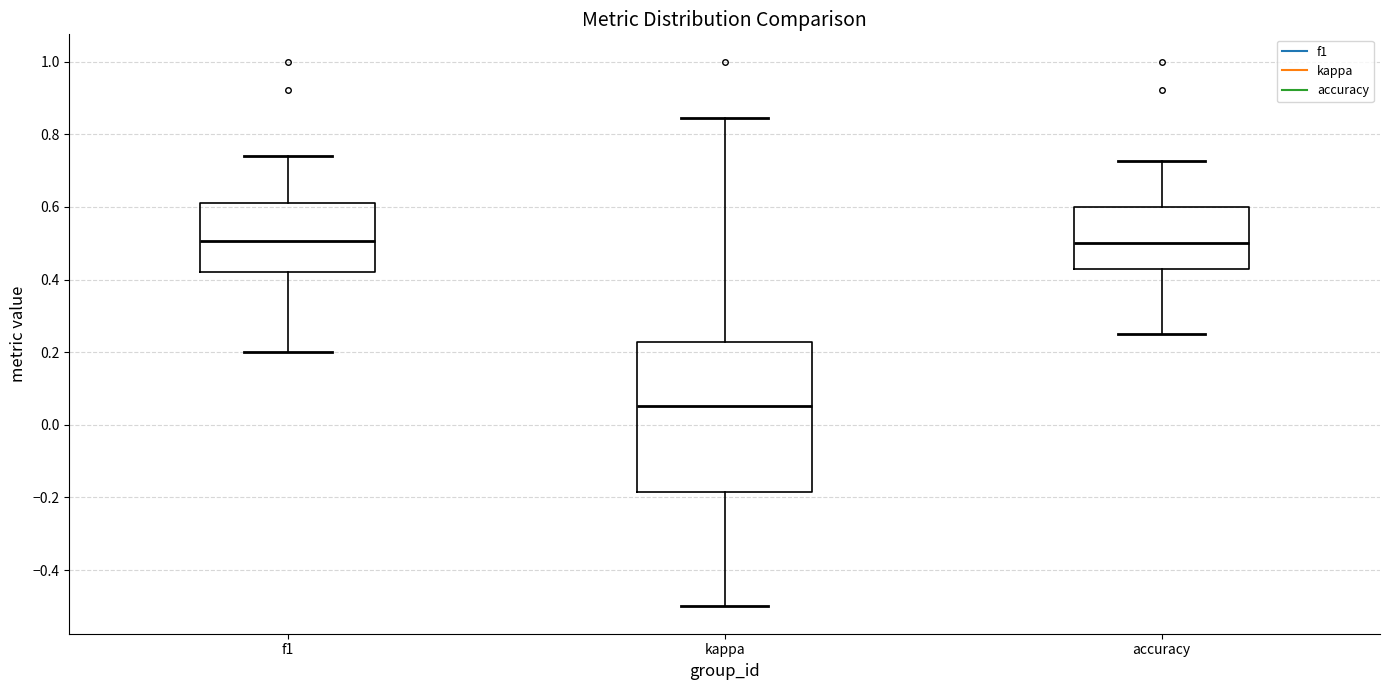

Reading left to right, transcribe this box plot: for each box, give where its median line is, the range the box spans, and where its two whiskers end, as read against the y-axis. The values are not printed on the chart, so give them approximately, as read against the axis.

f1: median 0.50, box 0.42 to 0.62, whiskers 0.20 to 0.74
kappa: median 0.06, box -0.18 to 0.22, whiskers -0.50 to 0.84
accuracy: median 0.50, box 0.42 to 0.60, whiskers 0.26 to 0.72